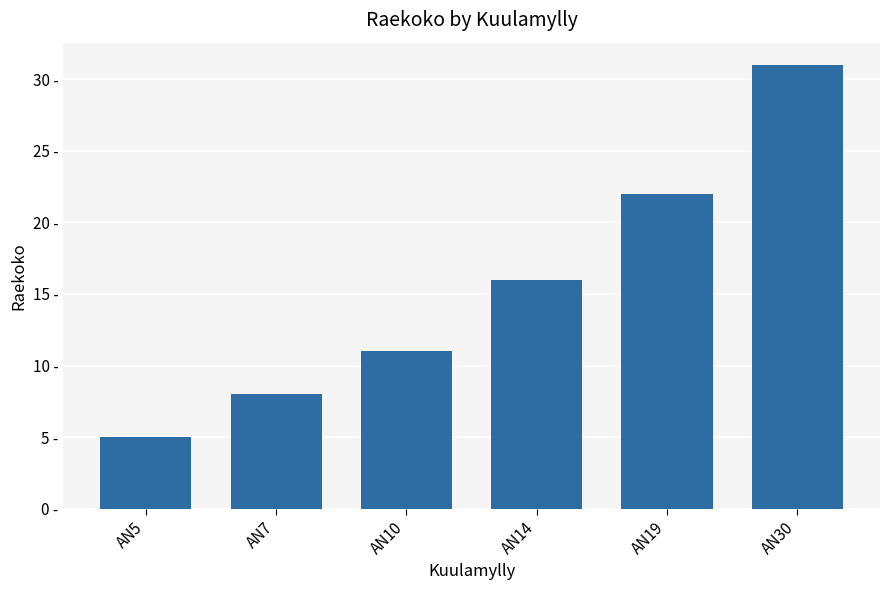

Which has a higher value, AN30 or AN14?

AN30